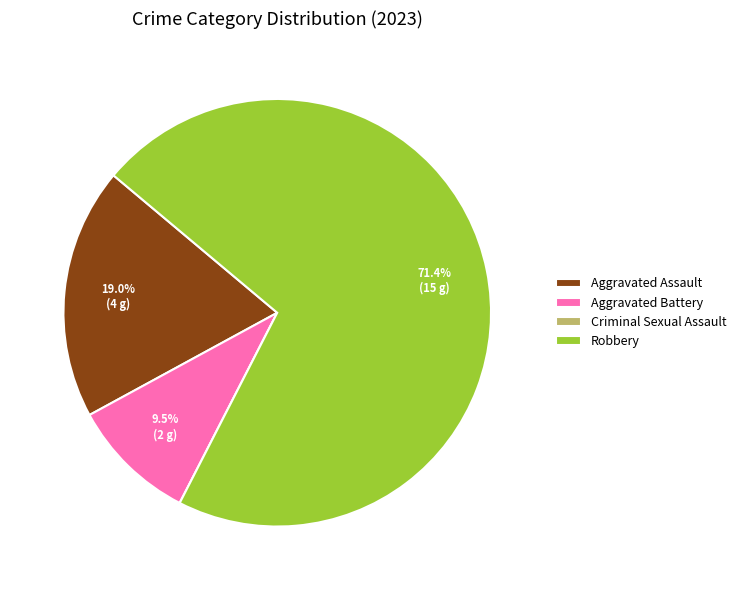

Which category accounts for the majority?

Robbery